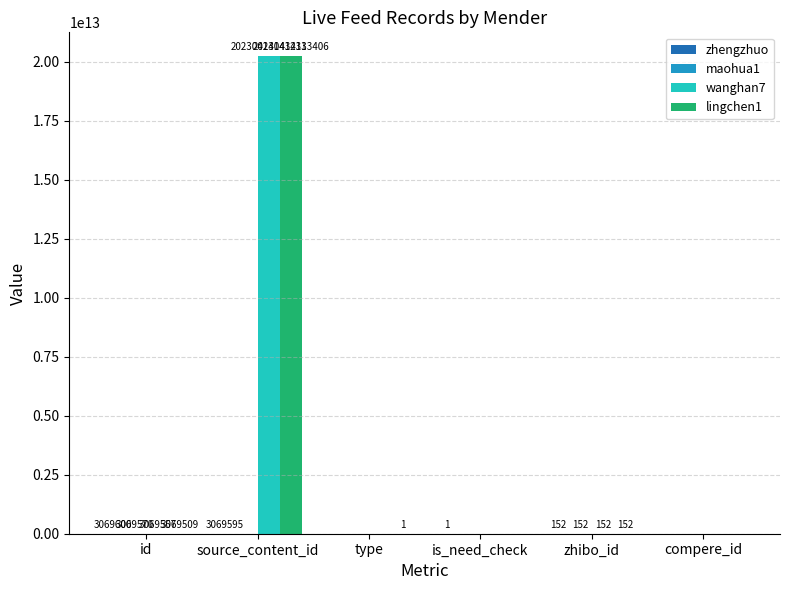

The lingchen1 series shows 152 at zhibo_id. True or false?

True